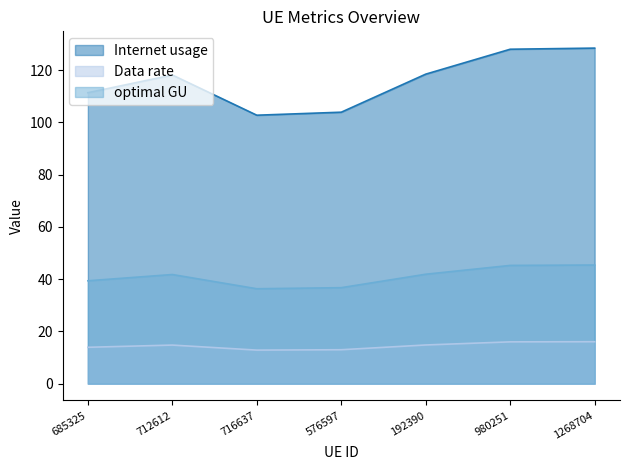

How many interior local peaks does the optimal GU series have?

1